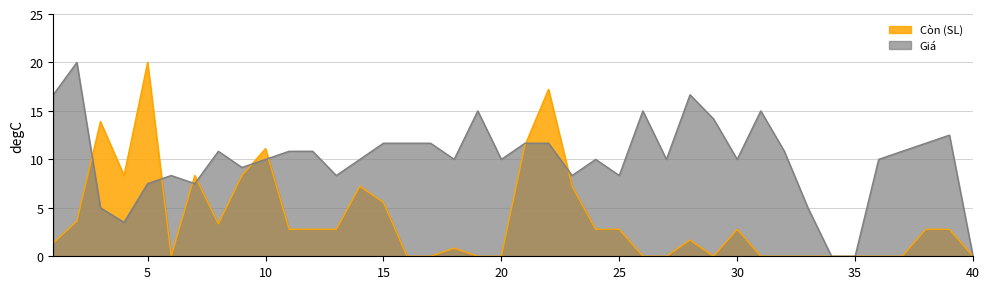

At 38, list the series in order from smallest to largest.

Còn (SL), Giá